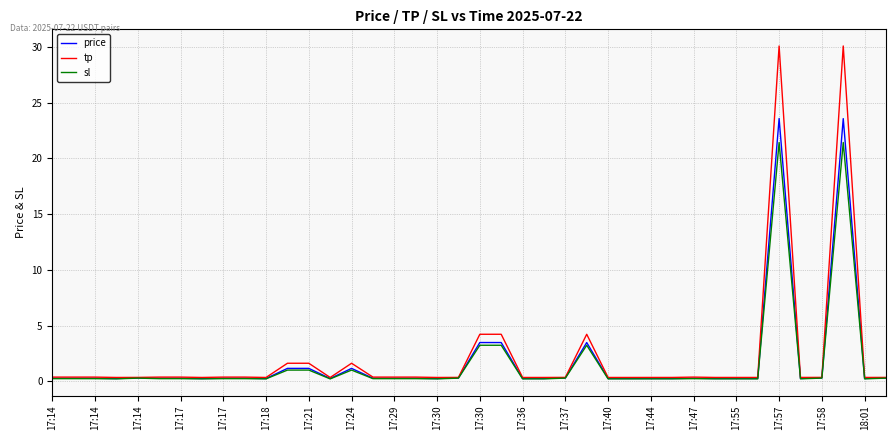

True or false: price has more than 0 interior local peaks.

True